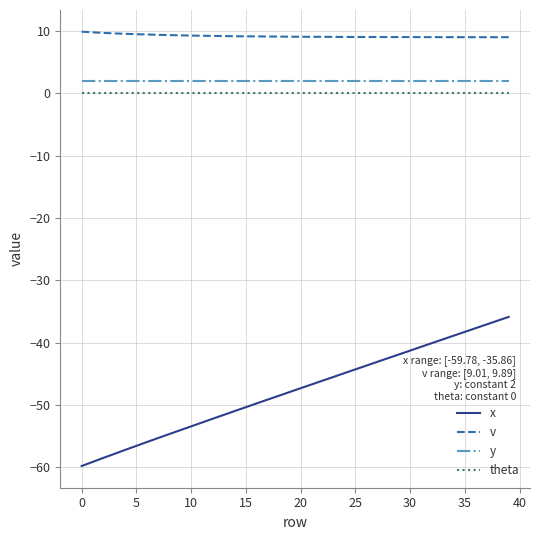

True or false: x and y intersect in this chart.

False